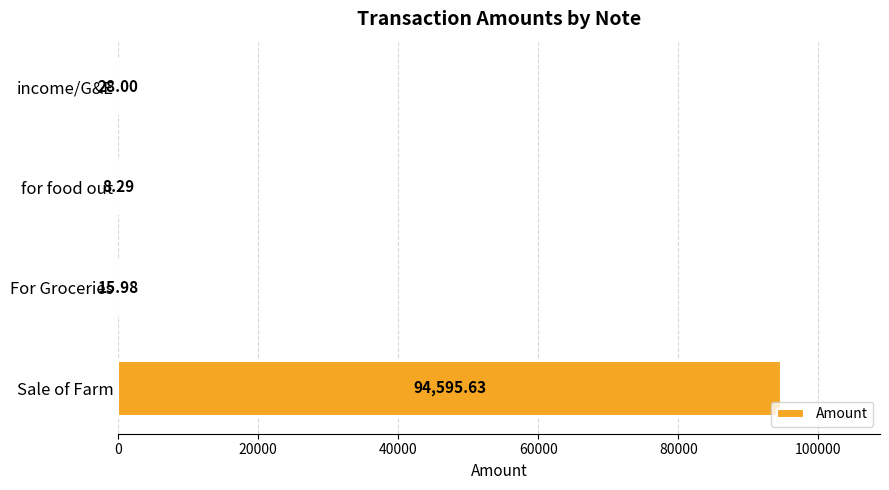

What is the sum of all values?

94647.9